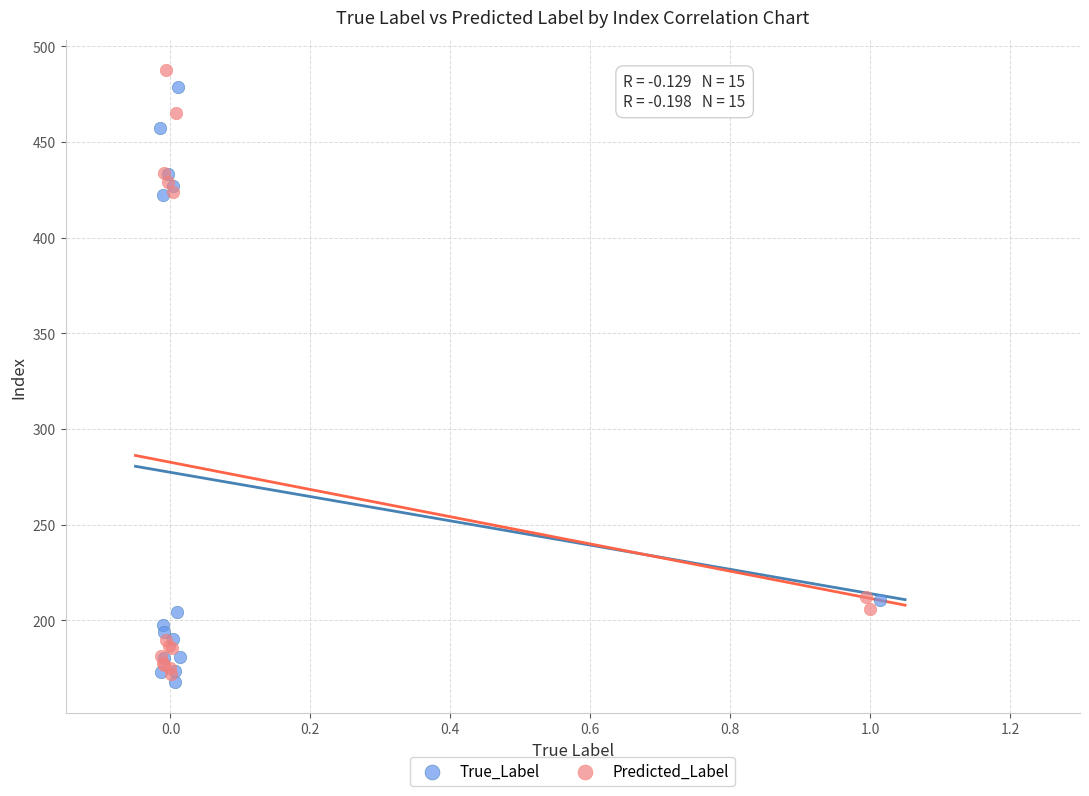

Which series has the largest Y range (max minus min)?

Predicted_Label